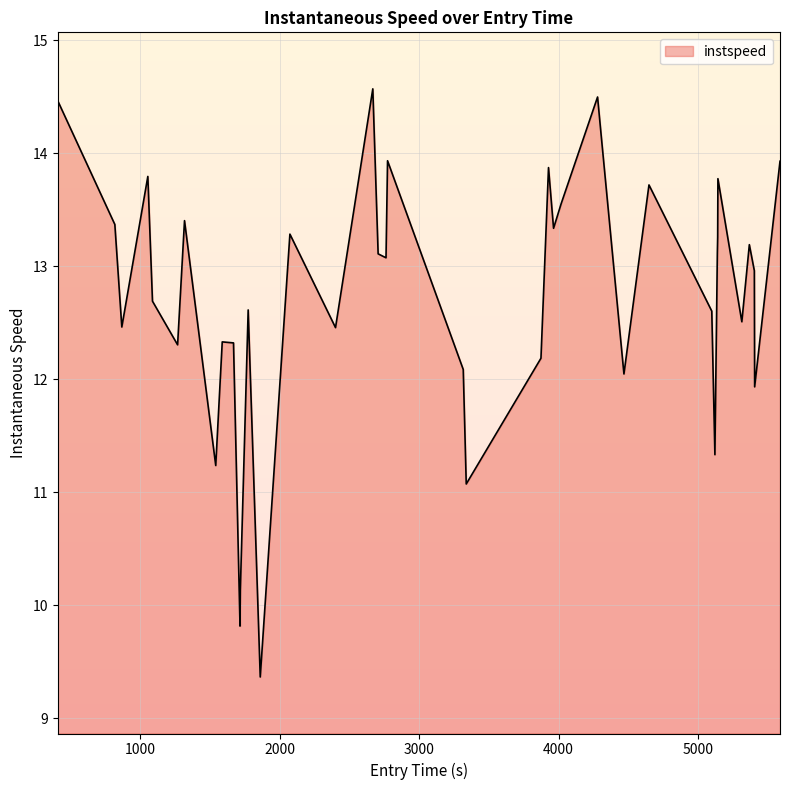

What is the smallest value displayed?

9.4